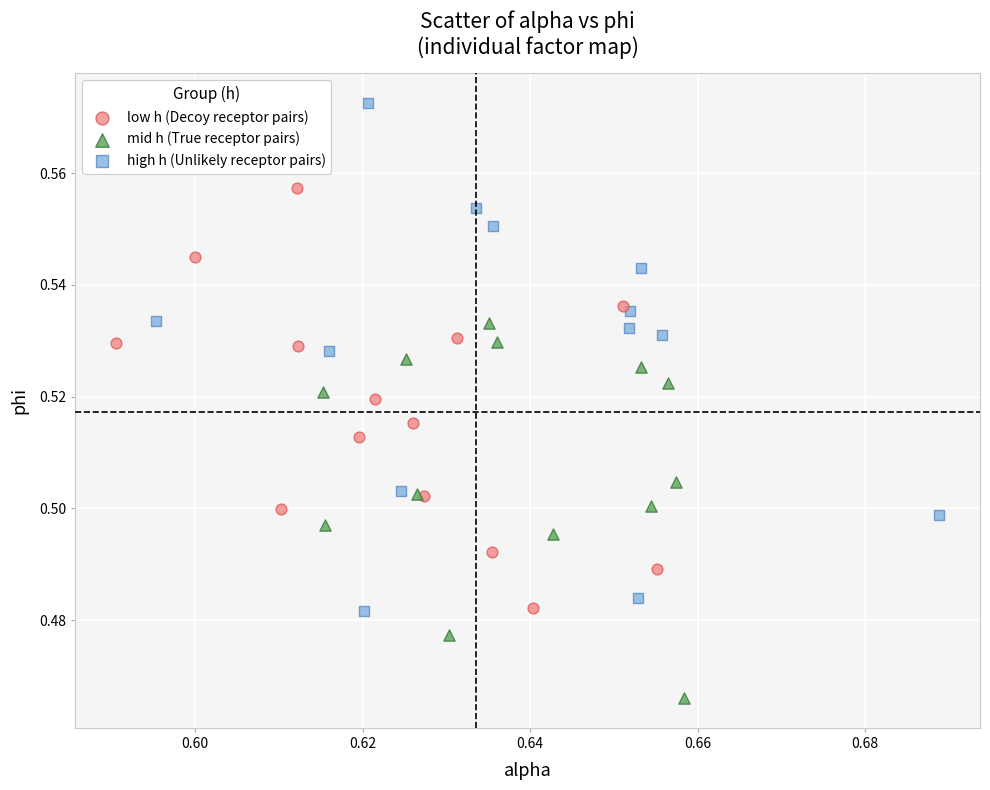

Which series has the largest Y range (max minus min)?

high h (Unlikely receptor pairs)